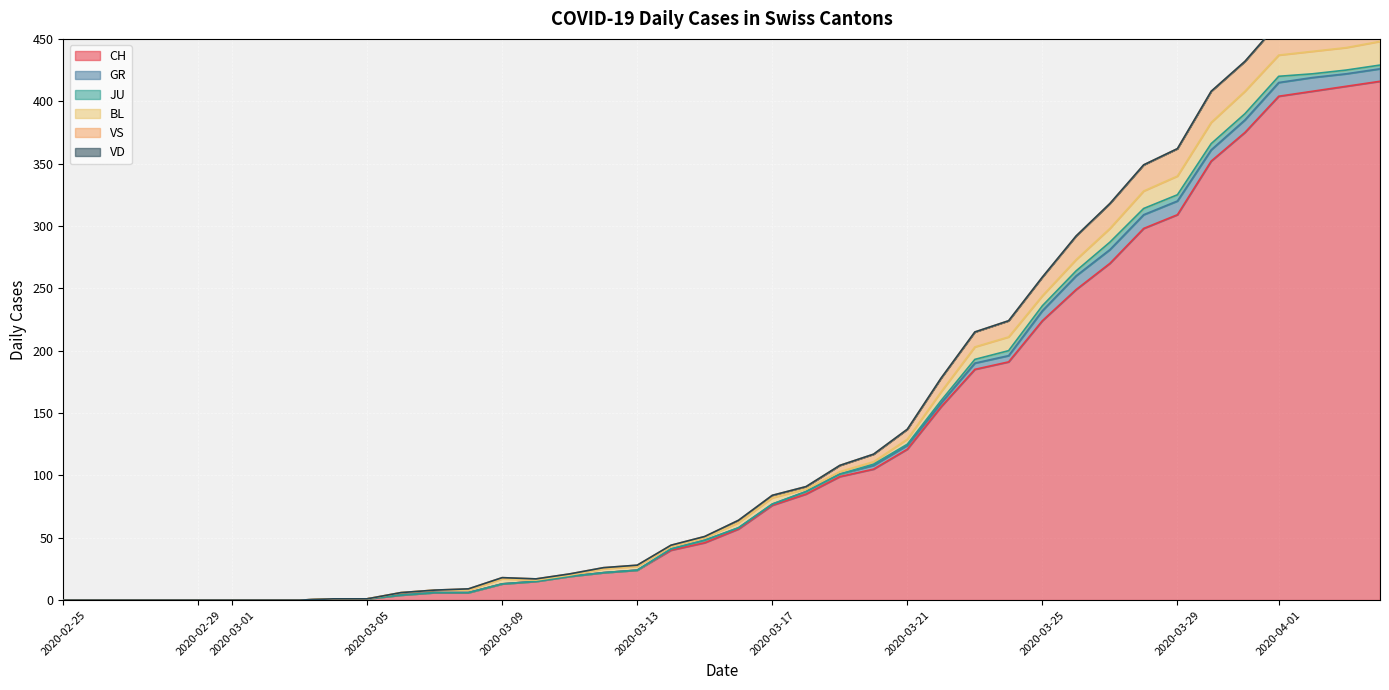

At which label is JU closest to 3?

2020-03-23